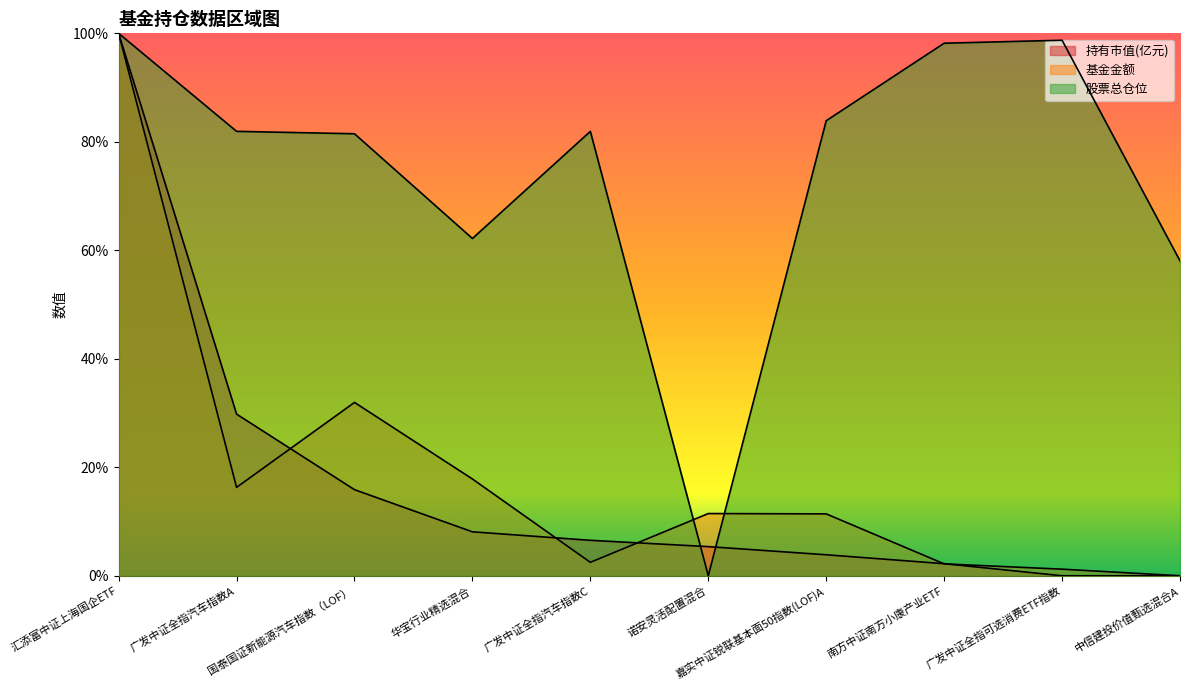

True or false: 股票总仓位 has a value of 81.5 at 国泰国证新能源汽车指数（LOF）.

True